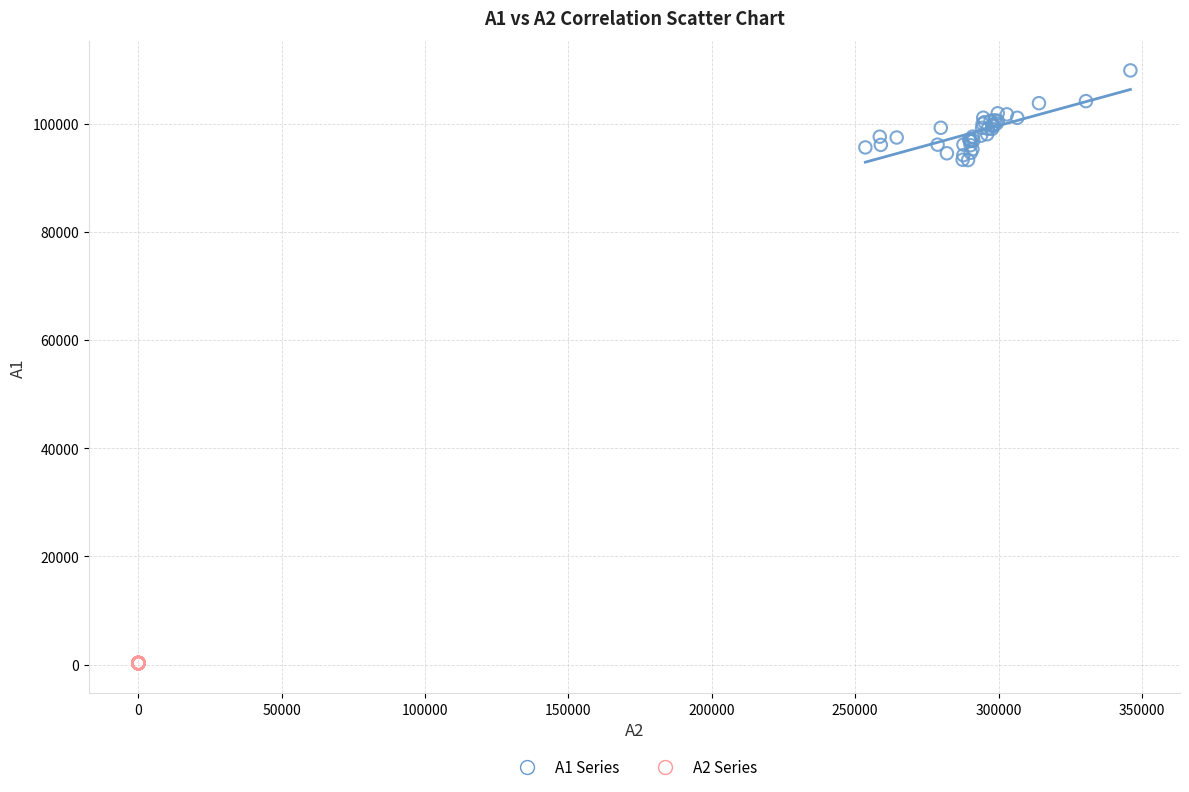

Which series contains the lowest Y value?

A2 Series